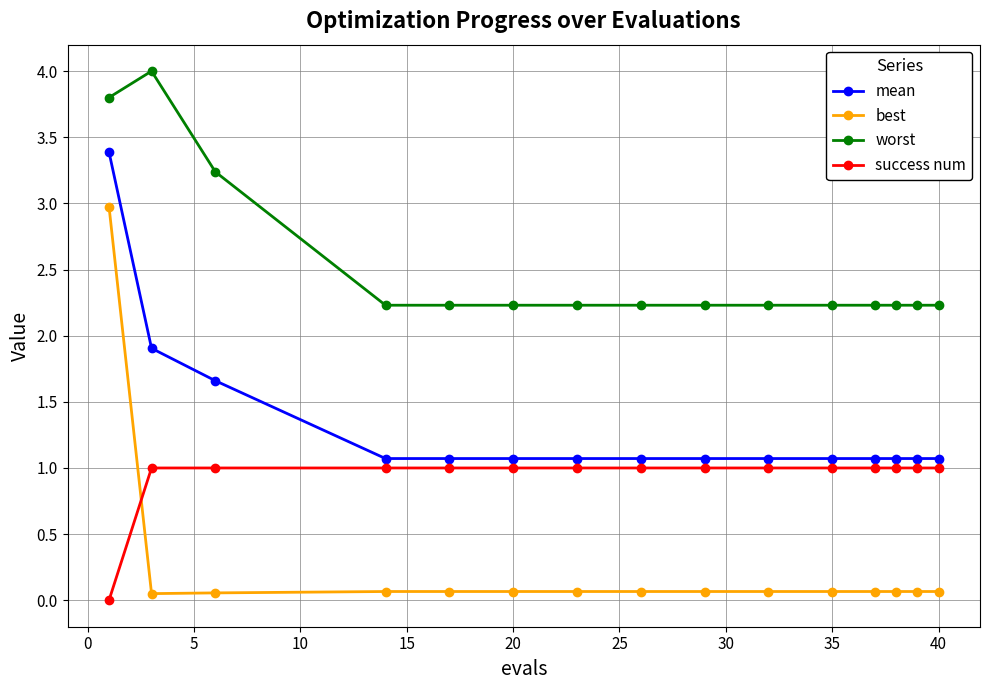

List the series in order of their peak value, highest first.

worst, mean, best, success num